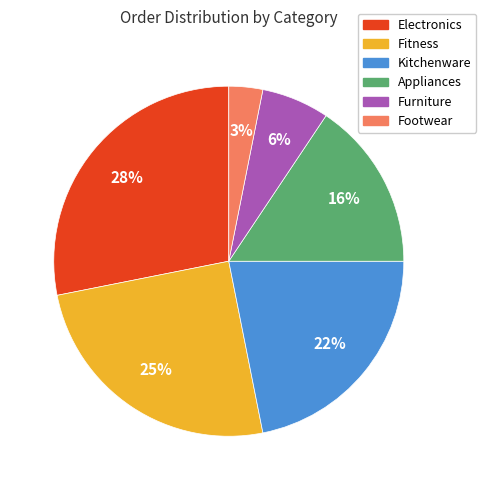

To the nearest percent, what percentage of the pie is Fitness?

25%